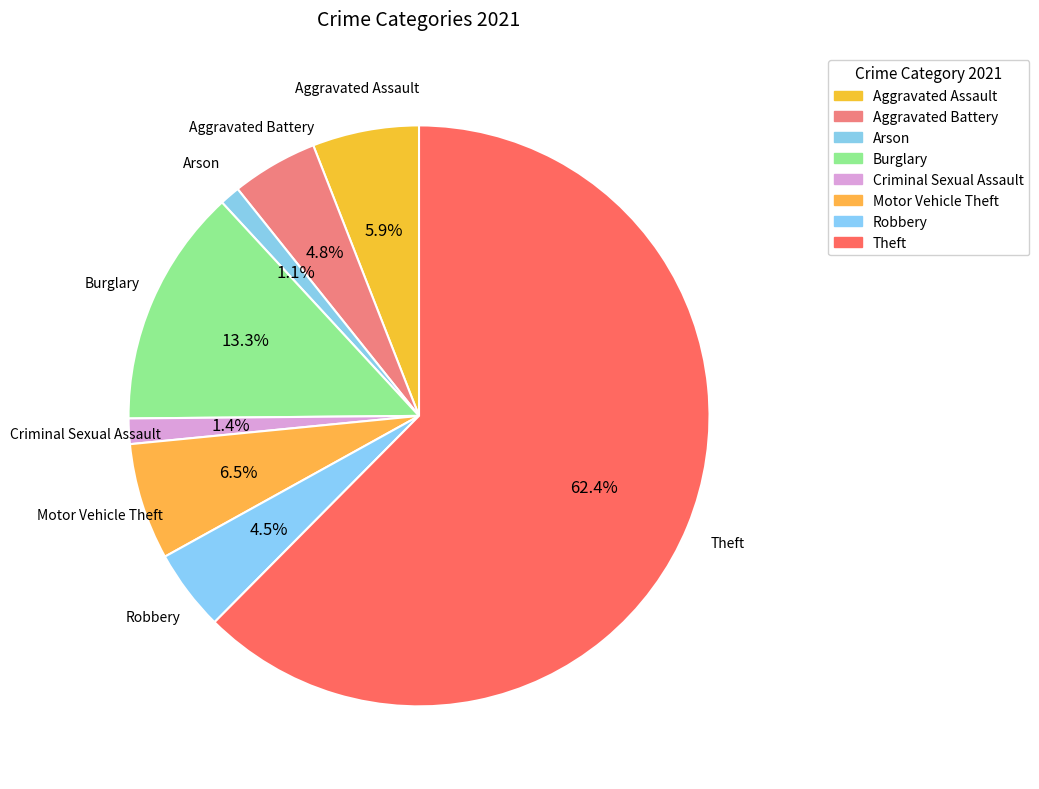

How many segments does this pie chart have?

8